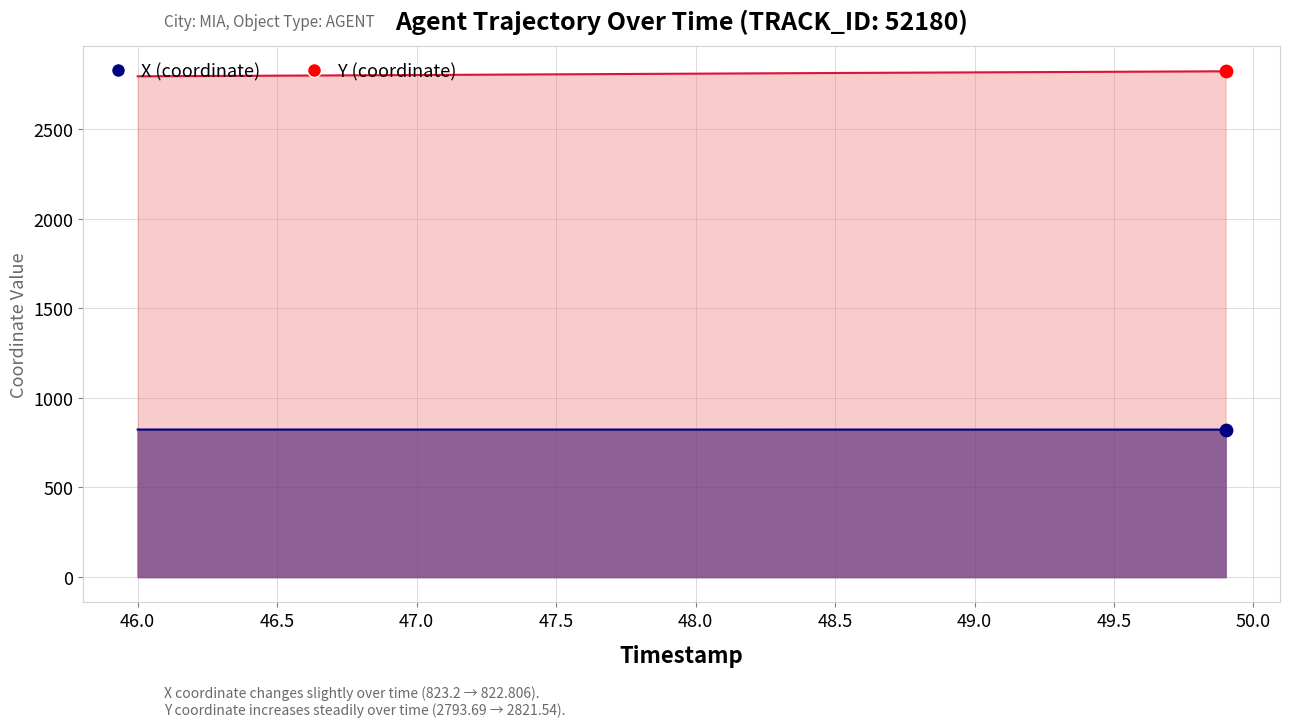

Which series has the largest Y range (max minus min)?

Y